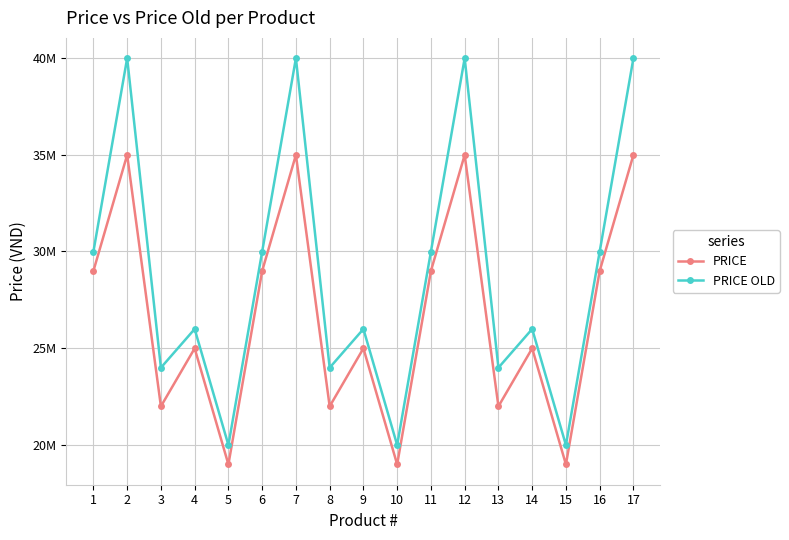

Does the chart have visible grid lines?

Yes